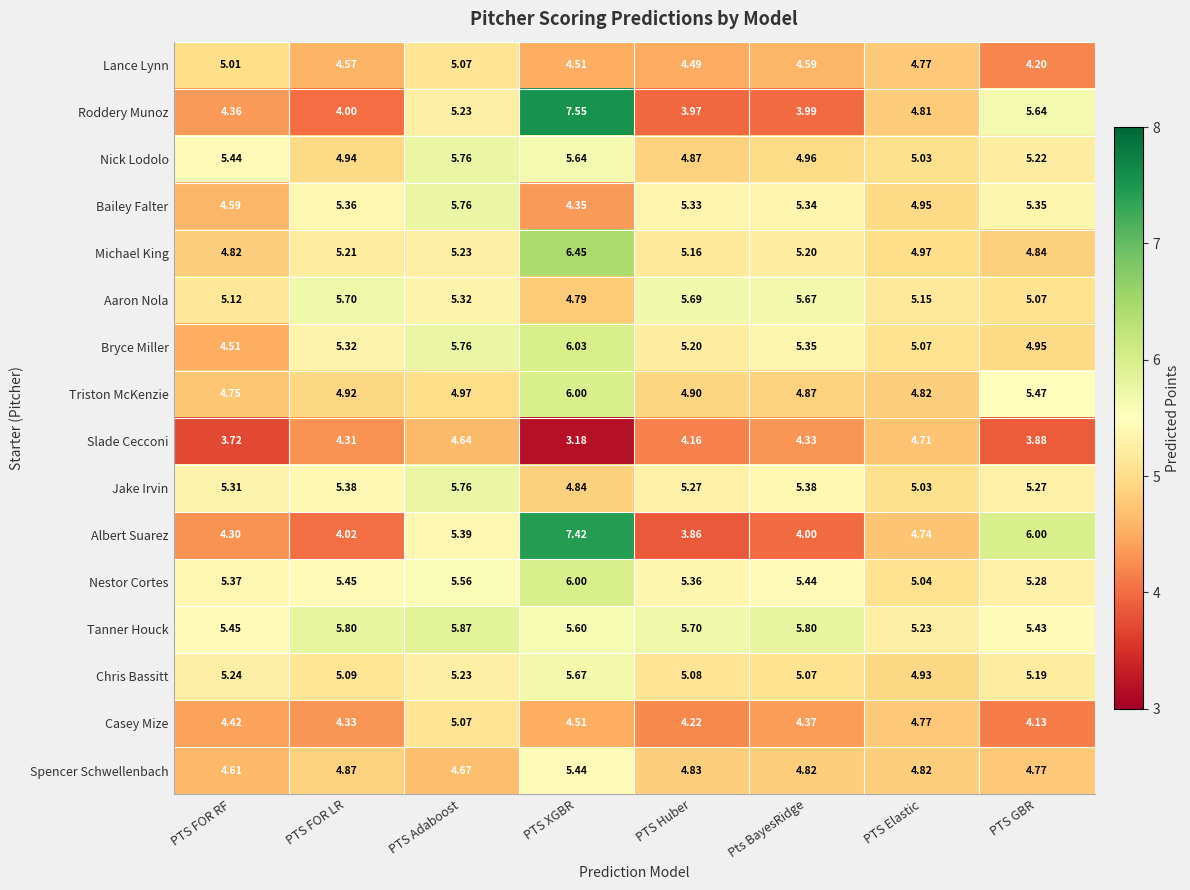

Count the number of data series in this chart.

16